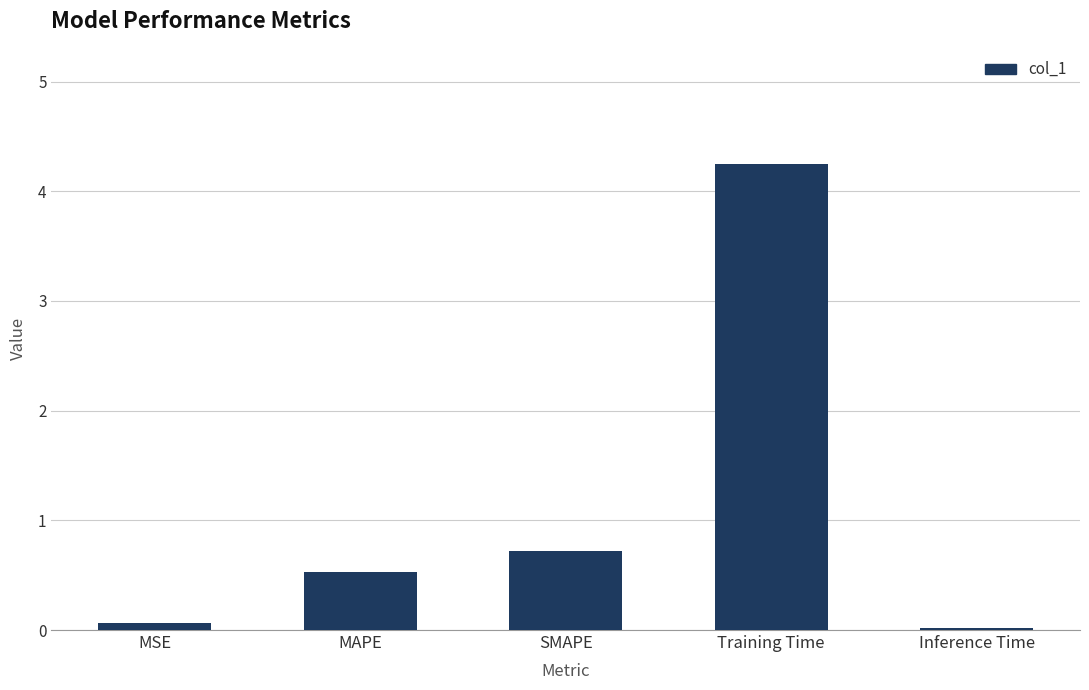

Rank the categories by value from lowest to highest.

Inference Time, MSE, MAPE, SMAPE, Training Time